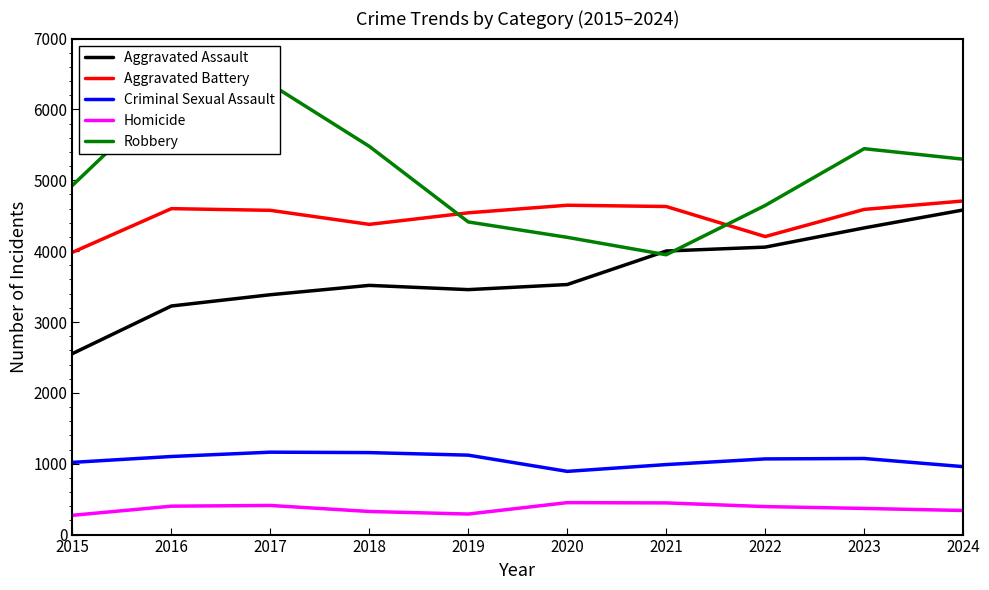

How many interior local peaks does the Criminal Sexual Assault series have?

2